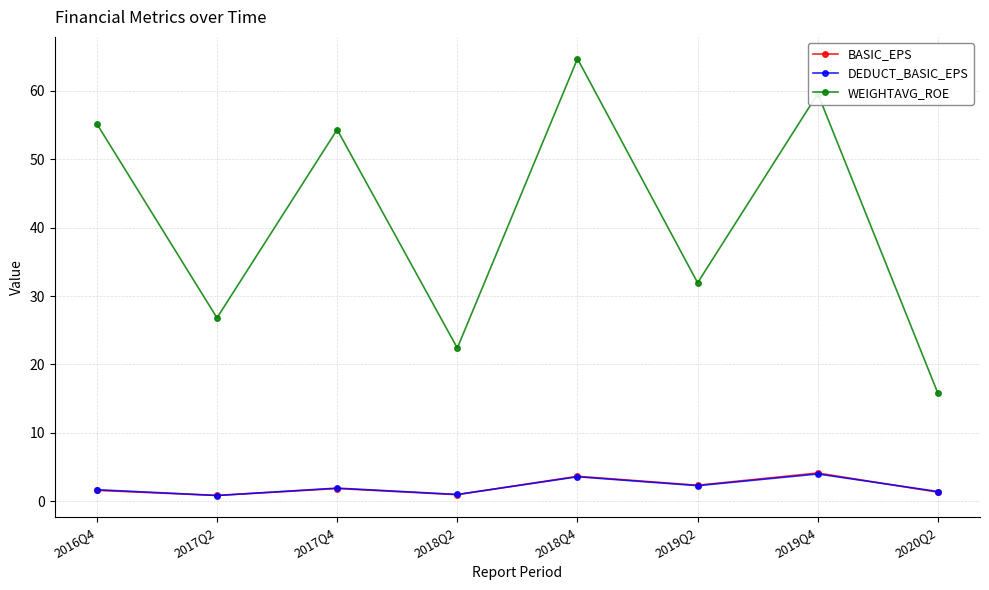

True or false: BASIC_EPS has a value of 0.8 at 2017Q2.

True